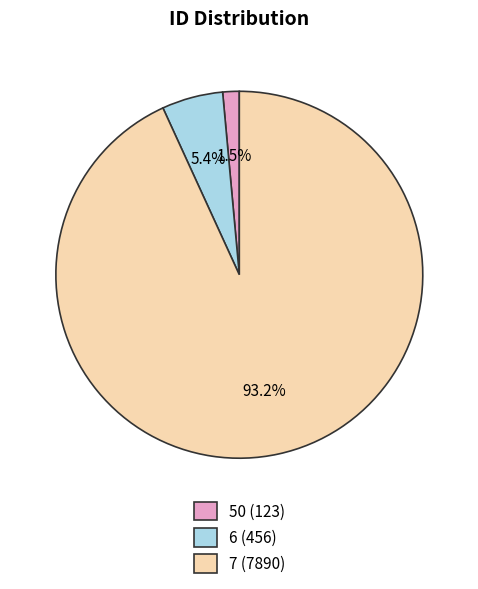

To the nearest percent, what is the difference between the 6 and 7 slice percentages?

88%